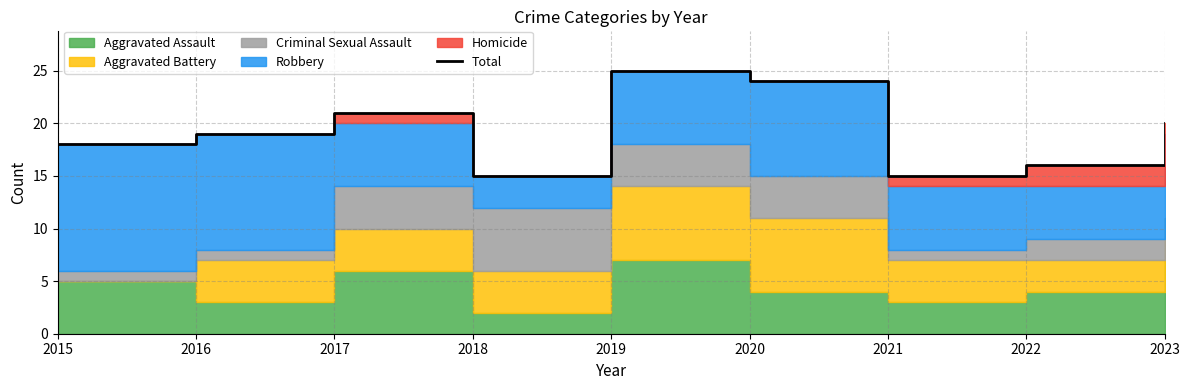

What is the greatest value displayed?

25